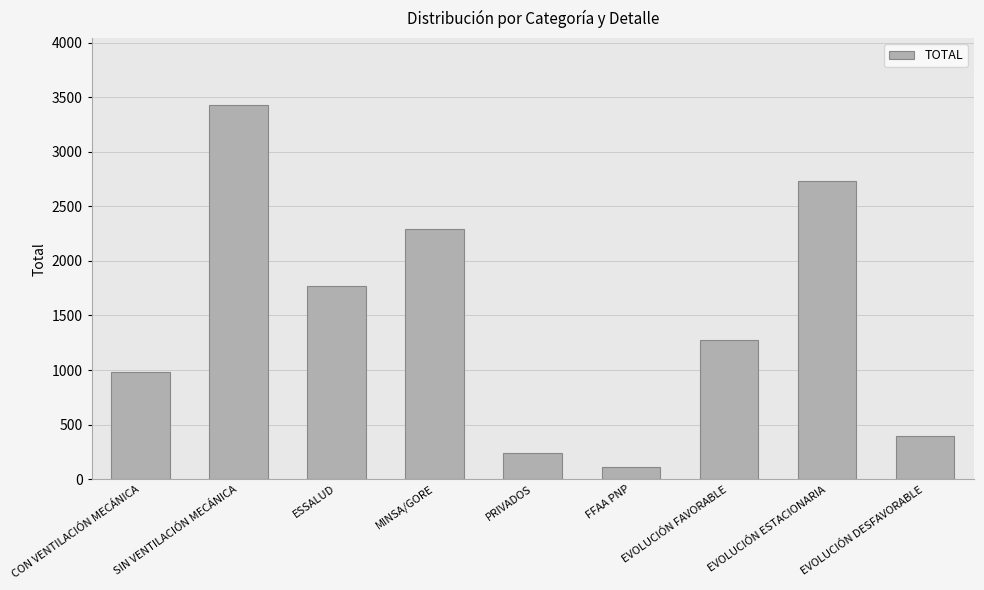

List the labels in order of value, smallest first.

FFAA PNP, PRIVADOS, EVOLUCIÓN DESFAVORABLE, CON VENTILACIÓN MECÁNICA, EVOLUCIÓN FAVORABLE, ESSALUD, MINSA/GORE, EVOLUCIÓN ESTACIONARIA, SIN VENTILACIÓN MECÁNICA